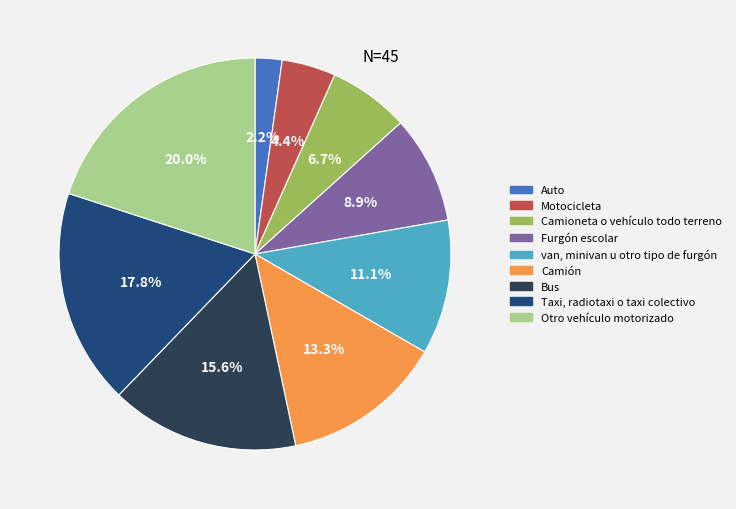

Is there any slice that represents more than half of the pie?

No